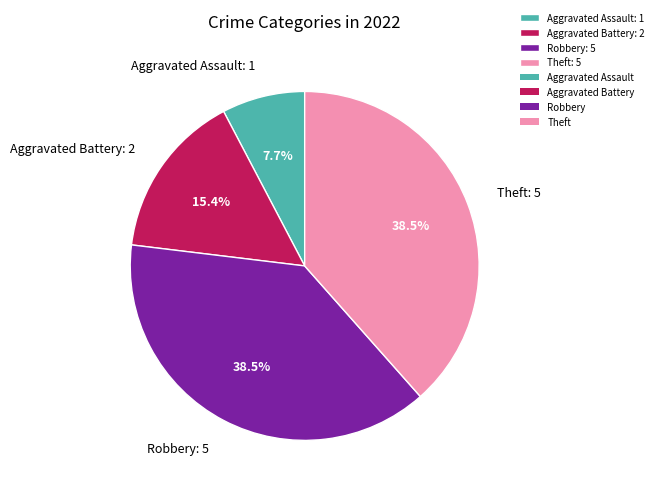

How much of the chart is everything except Aggravated Battery?

84.6%